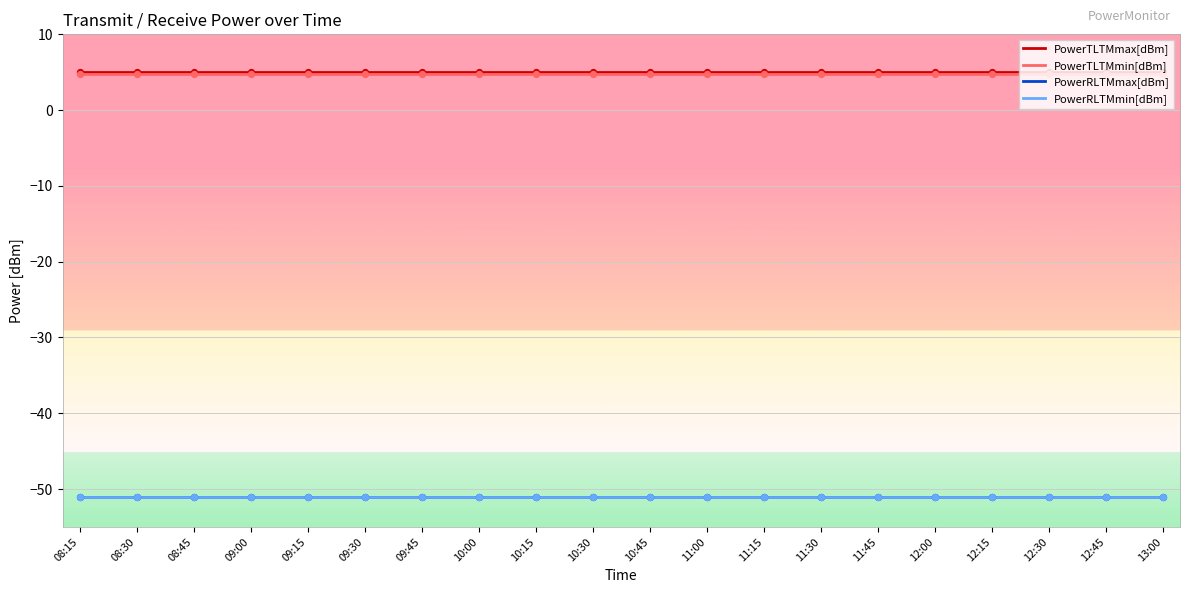

What are all the series names shown in the legend?

PowerTLTMmax[dBm], PowerTLTMmin[dBm], PowerRLTMmax[dBm], PowerRLTMmin[dBm]